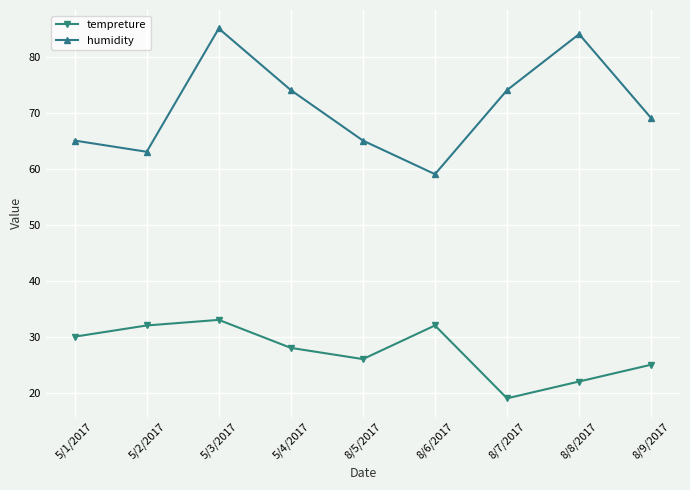

At how many categories does at least one series exceed 26?

9